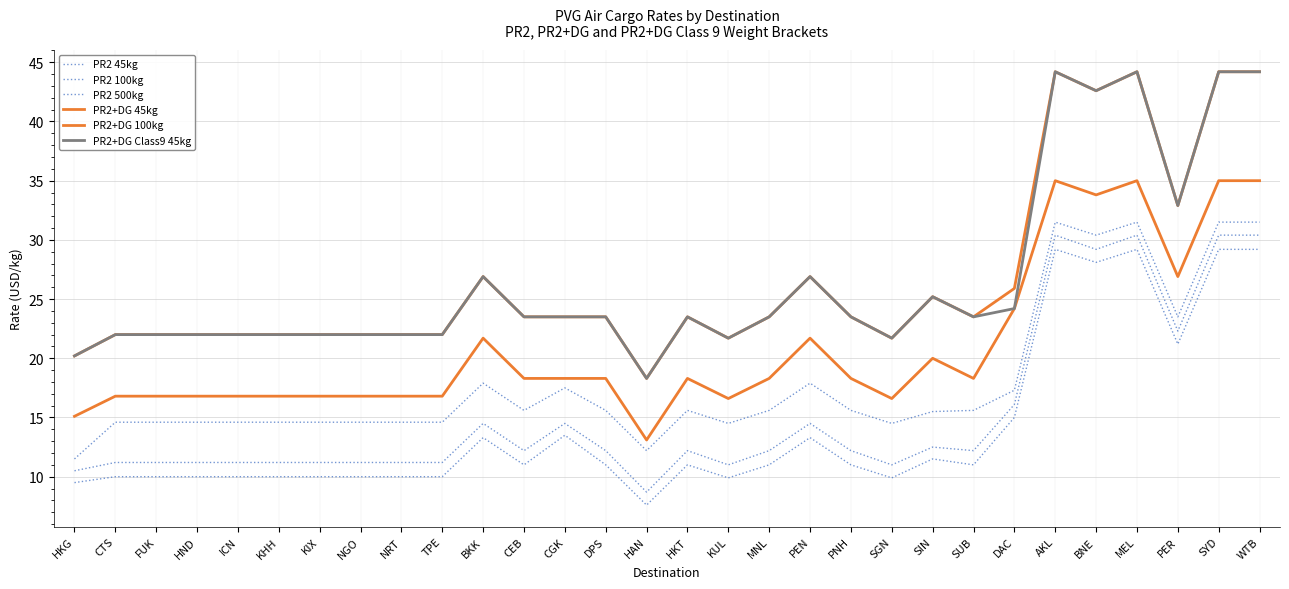

The PR2 45kg series shows 15.5 at SIN. True or false?

True